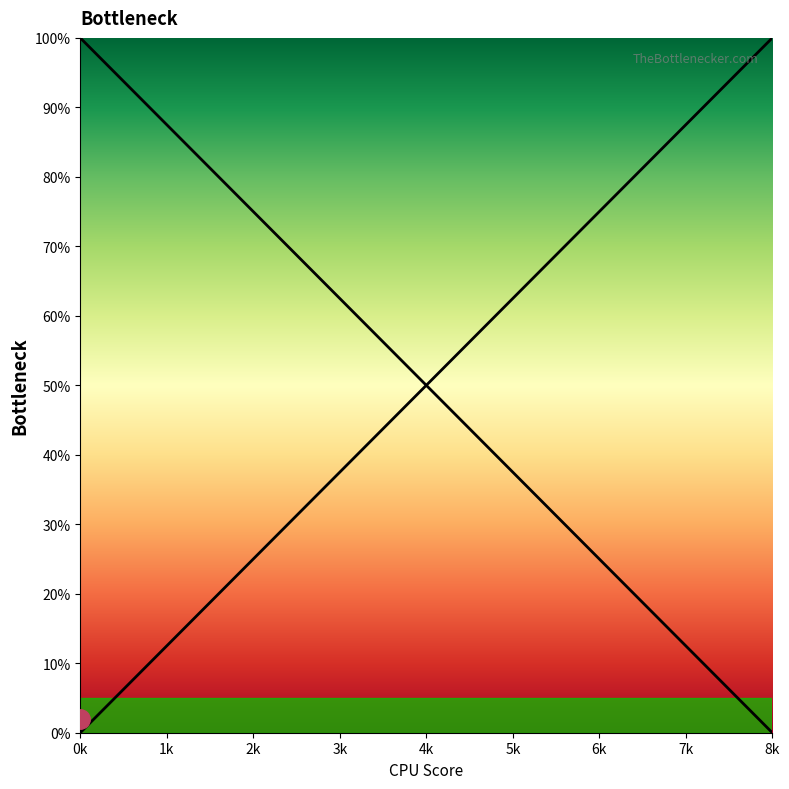

Reading right to left, what are all the values shown in this chart?

Bottleneck Left: 0.0	12.5	25.0	37.5	50.0	62.5	75.0	87.5	100.0
Bottleneck Right: 100.0	87.5	75.0	62.5	50.0	37.5	25.0	12.5	0.0